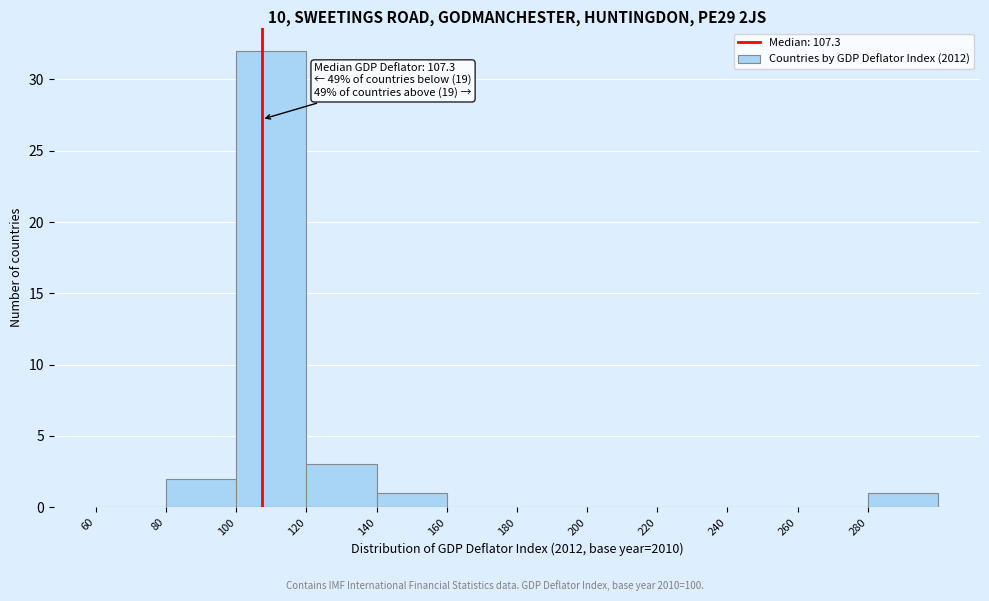

Over which range of the x-axis is the bar tallest?

100 to 120